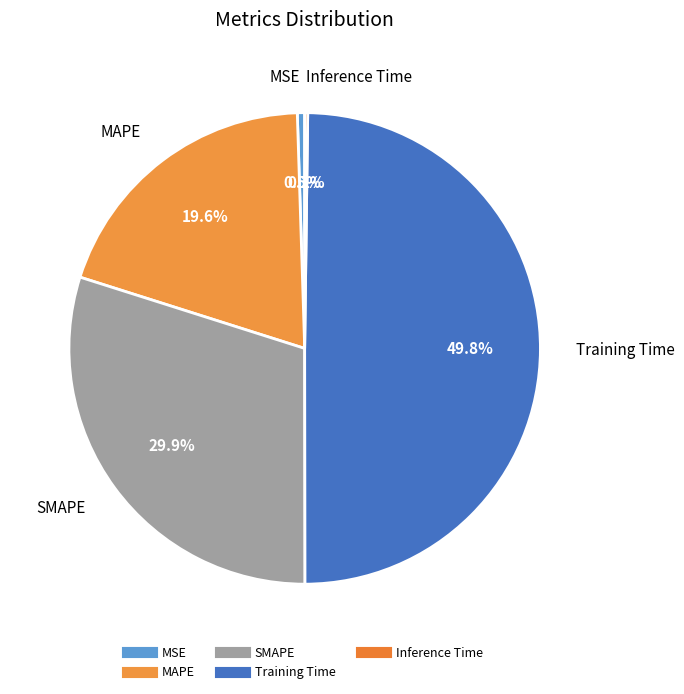

Which has a higher value, Training Time or SMAPE?

Training Time